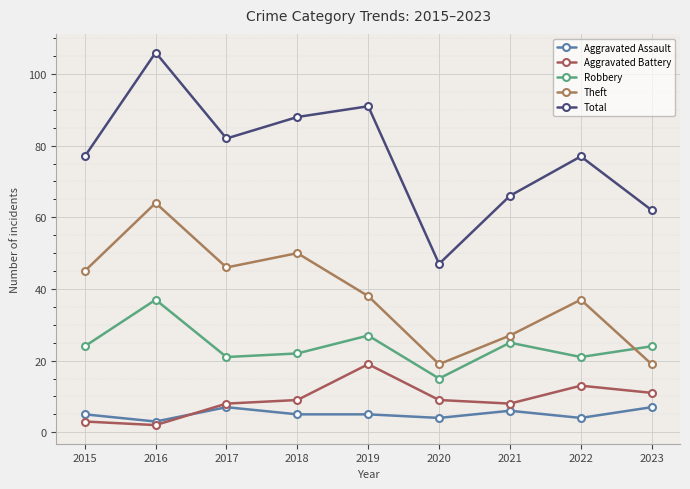

Rank the series by their maximum value, from lowest to highest.

Aggravated Assault, Aggravated Battery, Robbery, Theft, Total